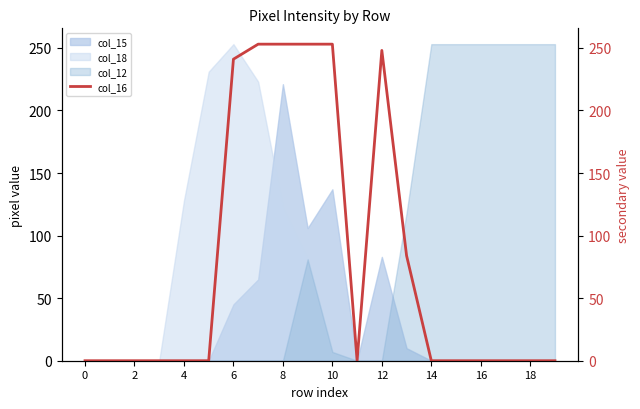

How many values are above zero?

7